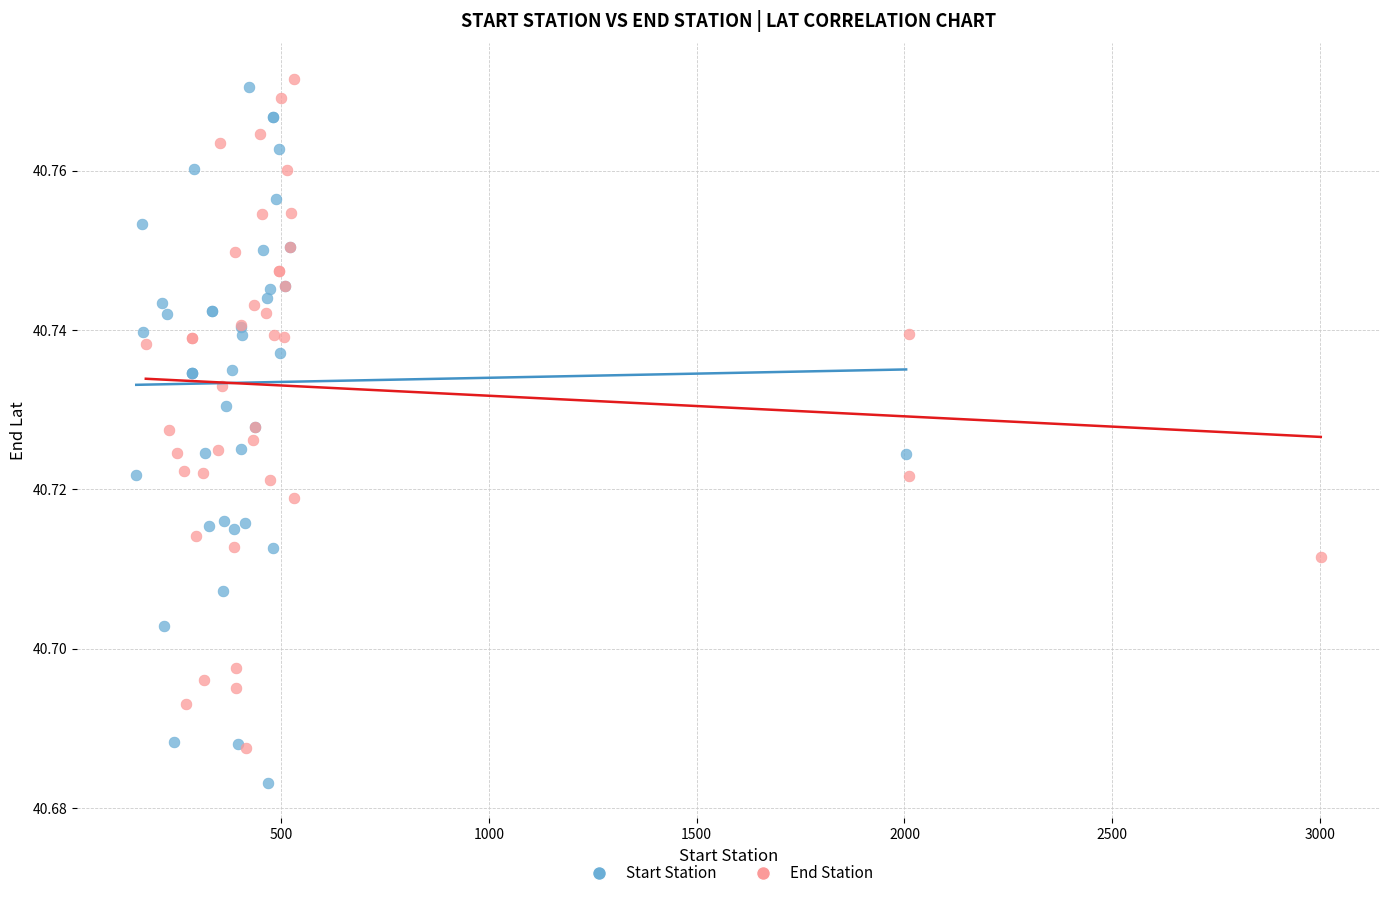

Which series contains the lowest Y value?

Start Station